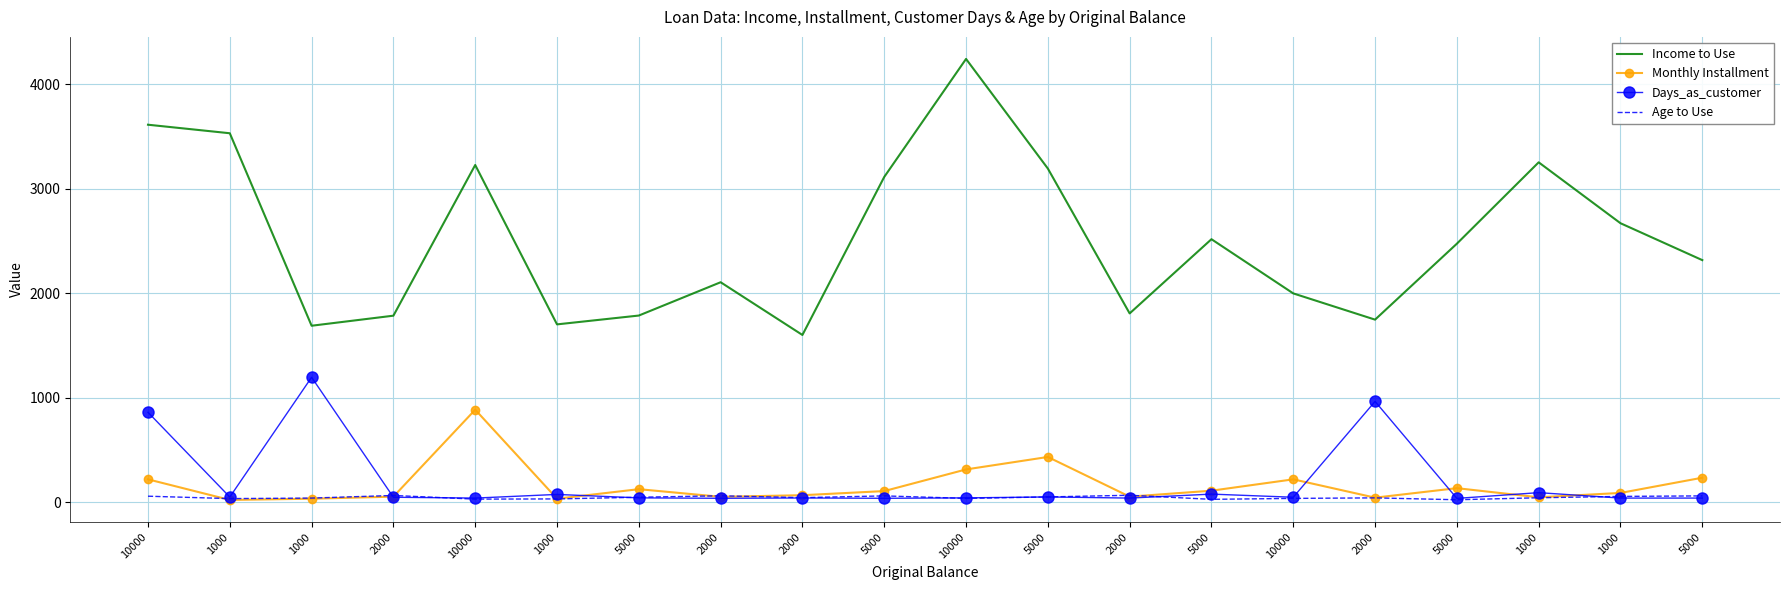

Reading right to left, list all the values displayed in this chart.

Income to Use: 2315.3	2668.4	3251.3	2472.6	1745.7	1996.8	2515.5	1805.3	3191.7	4240.7	3111.4	1599.0	2103.7	1784.9	1700.4	3225.7	1783.6	1687.4	3529.5	3611.1
Monthly Installment: 233.0	87.2	45.5	132.9	42.0	217.4	108.7	51.7	431.5	312.2	105.0	65.5	50.2	123.2	32.0	883.8	51.7	32.0	20.2	217.4
Days_as_customer: 38.0	38.0	90.0	35.0	963.0	46.0	76.0	38.0	49.0	40.0	36.0	39.0	36.0	40.0	73.0	38.0	46.0	1194.0	48.0	859.0
Age to Use: 59.0	54.0	41.0	22.0	40.0	35.0	26.0	65.0	49.0	35.0	59.0	42.0	60.0	46.0	30.0	28.0	63.0	38.0	33.0	56.0